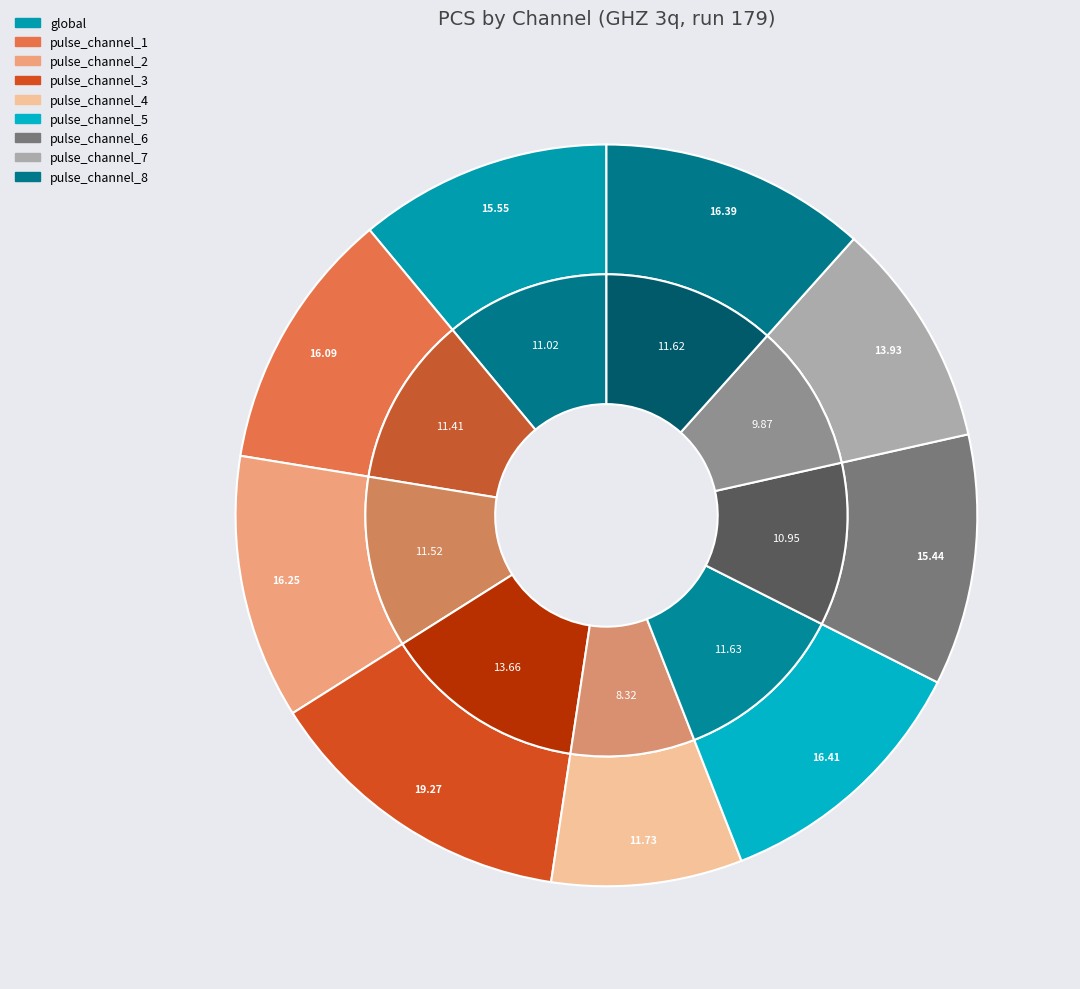

What is the smallest slice in the pie chart?

pulse_channel_4